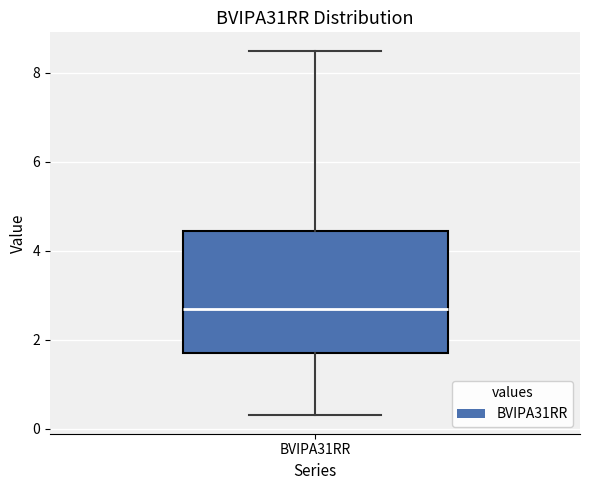

Where does the lower whisker of the box for BVIPA31RR end on the y-axis? The values are not printed on the chart, so give them approximately, as read against the axis.

0.4